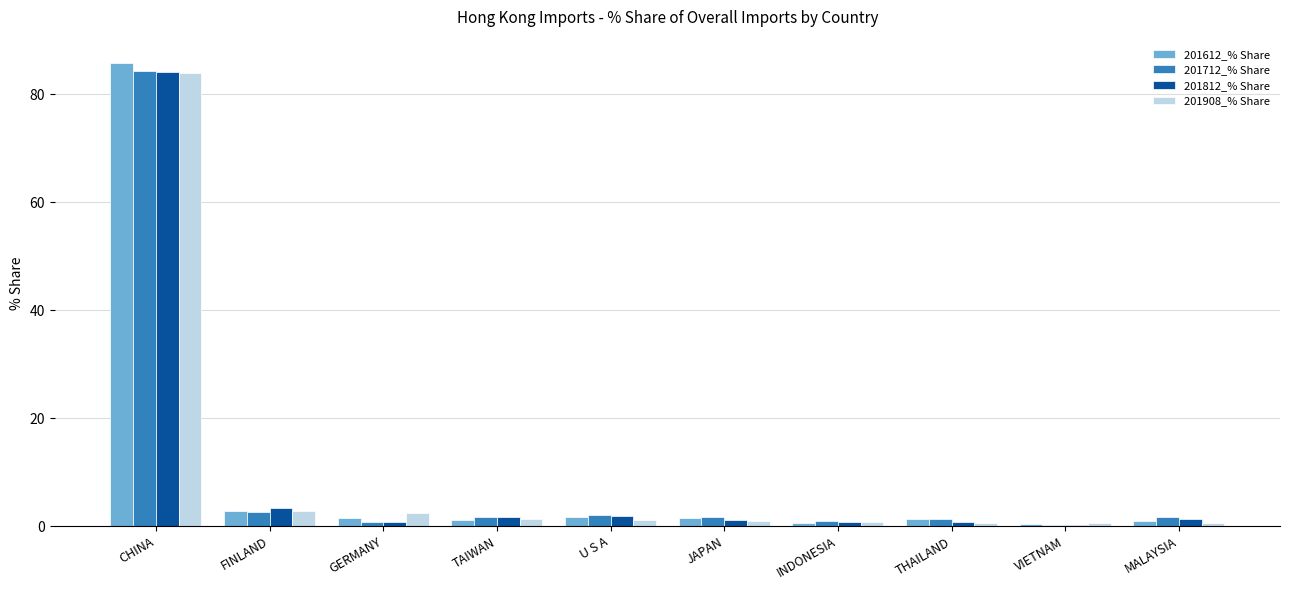

What is the smallest value displayed?

0.3